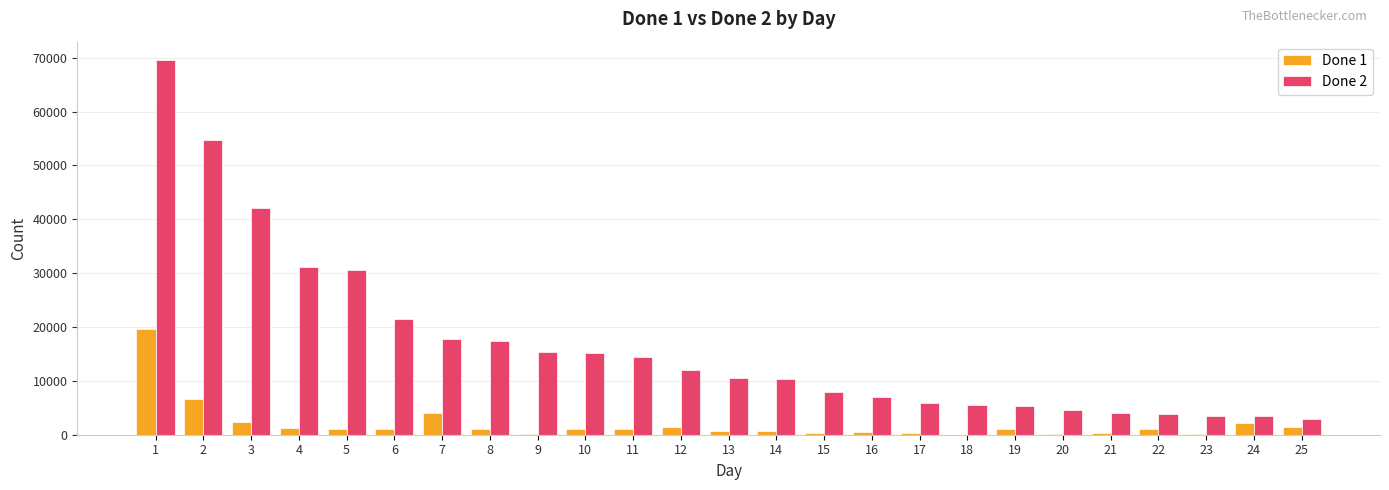

Which series has the widest spread of values?

Done 2